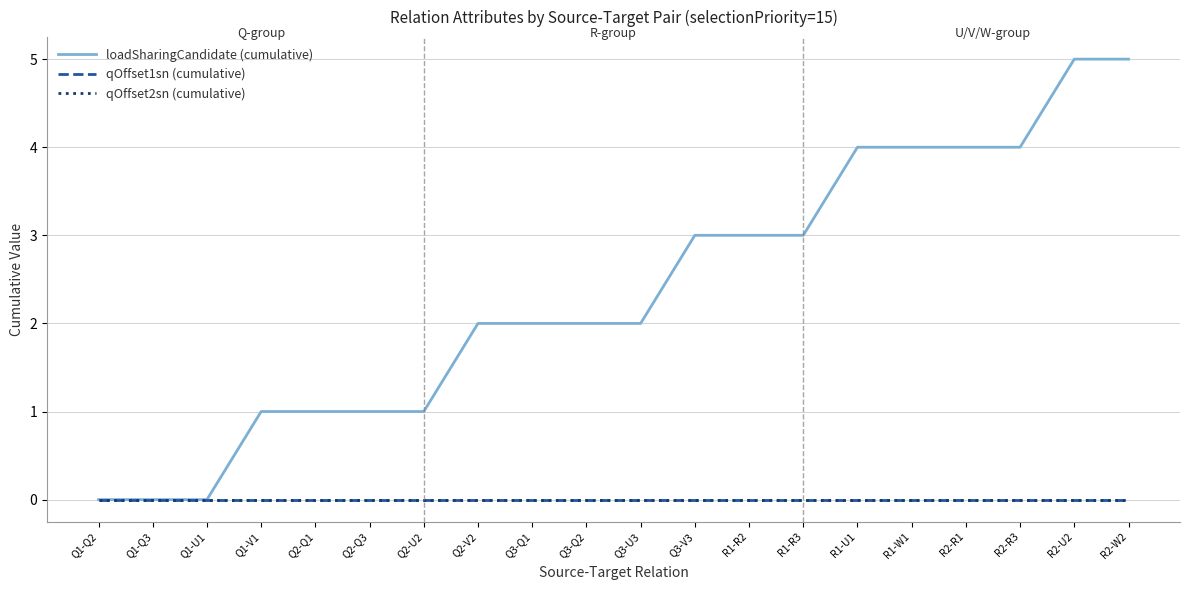

At which label does qOffset2sn (cumulative) reach its peak?

Q1-Q2